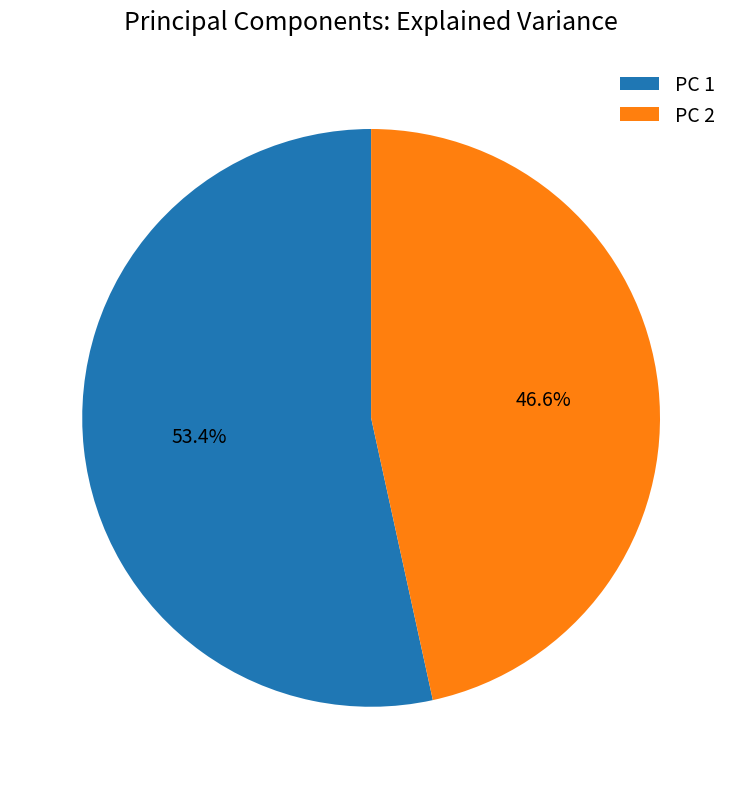

To the nearest percent, what is the difference between the PC 2 and PC 1 slice percentages?

7%